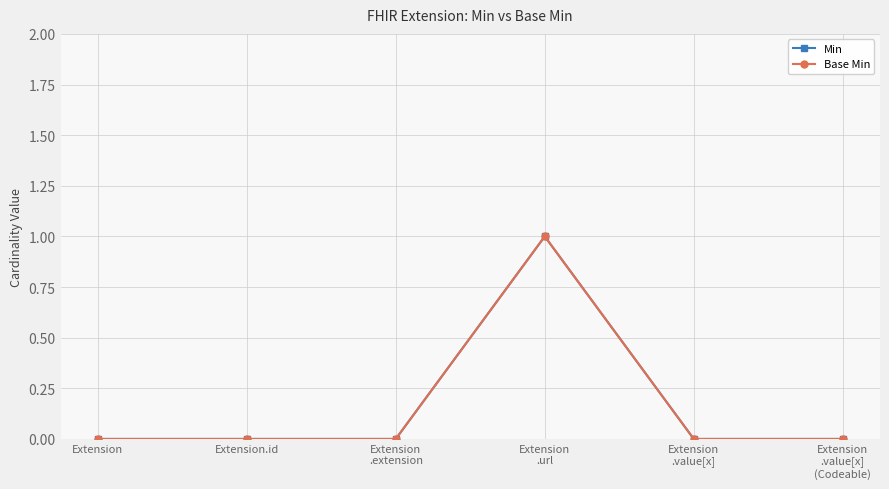

Where is the first local maximum for Min?

Extension
.url